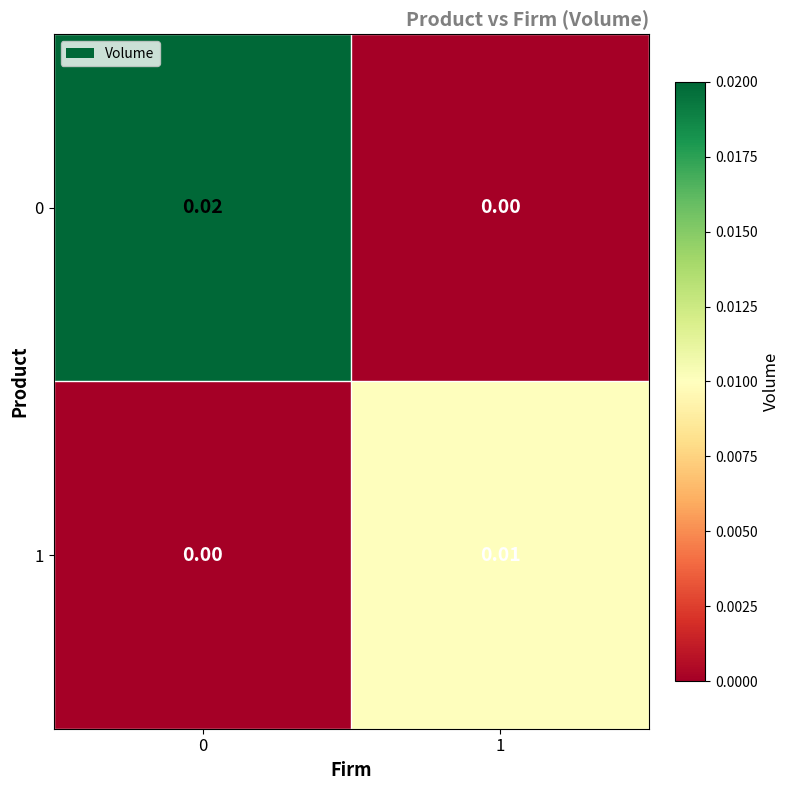

Is the value of 0 at 1 greater than the value of 1 at 1?

No